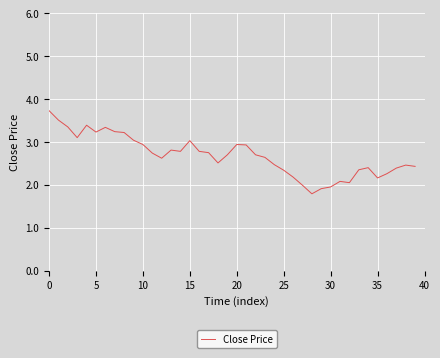

What is the minimum value shown in the chart?

1.8